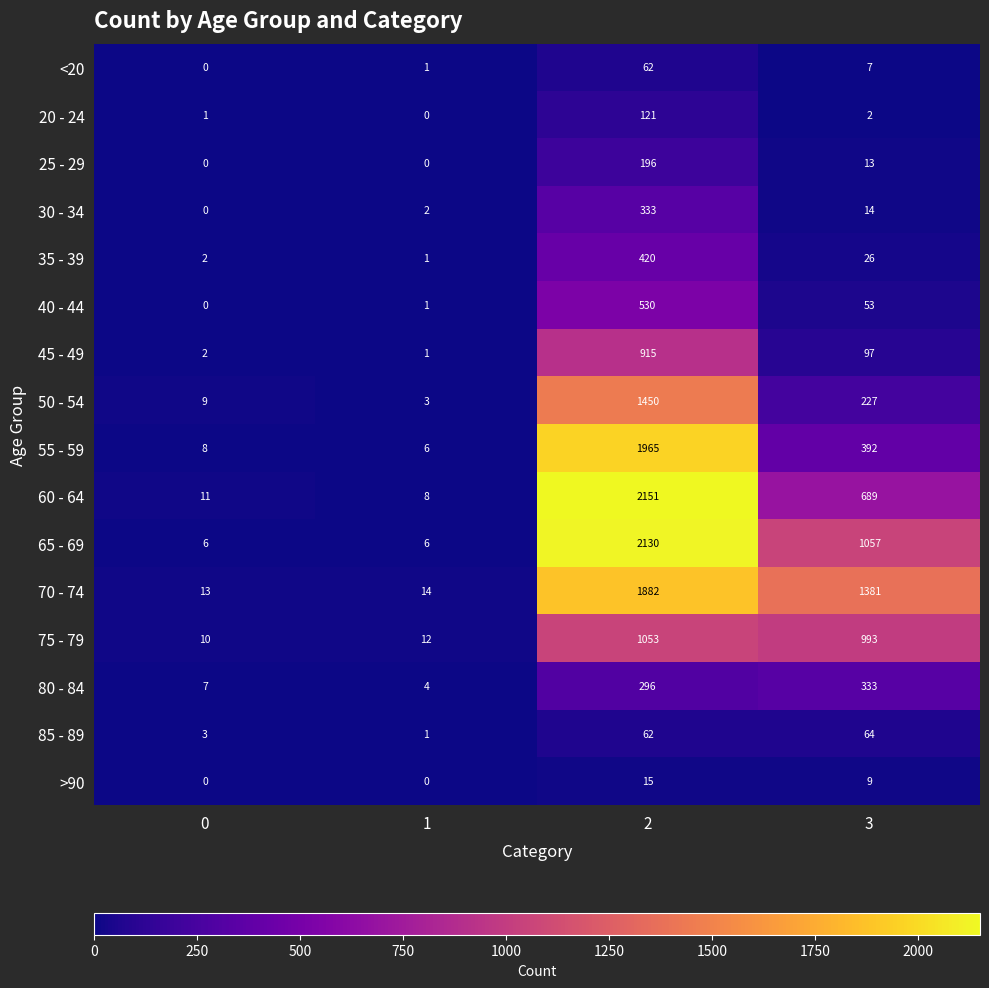

What is the lowest value of the 75 - 79 series?

10